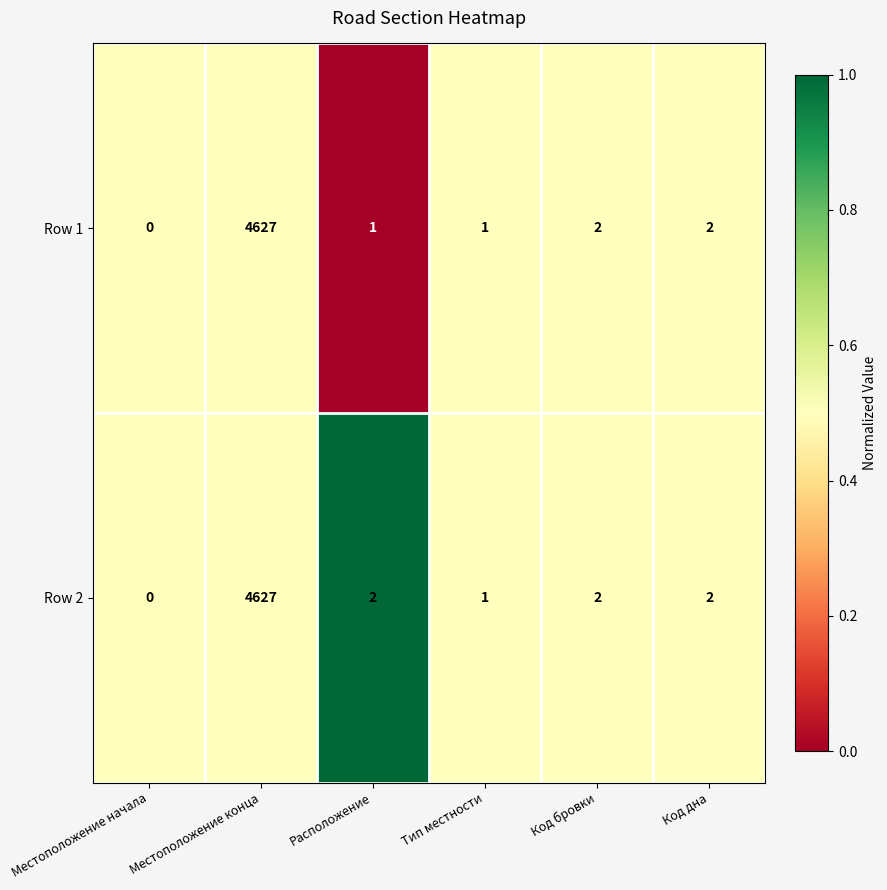

What is the approximate value of Row 2 at Местоположение конца, to the nearest 50?

4650